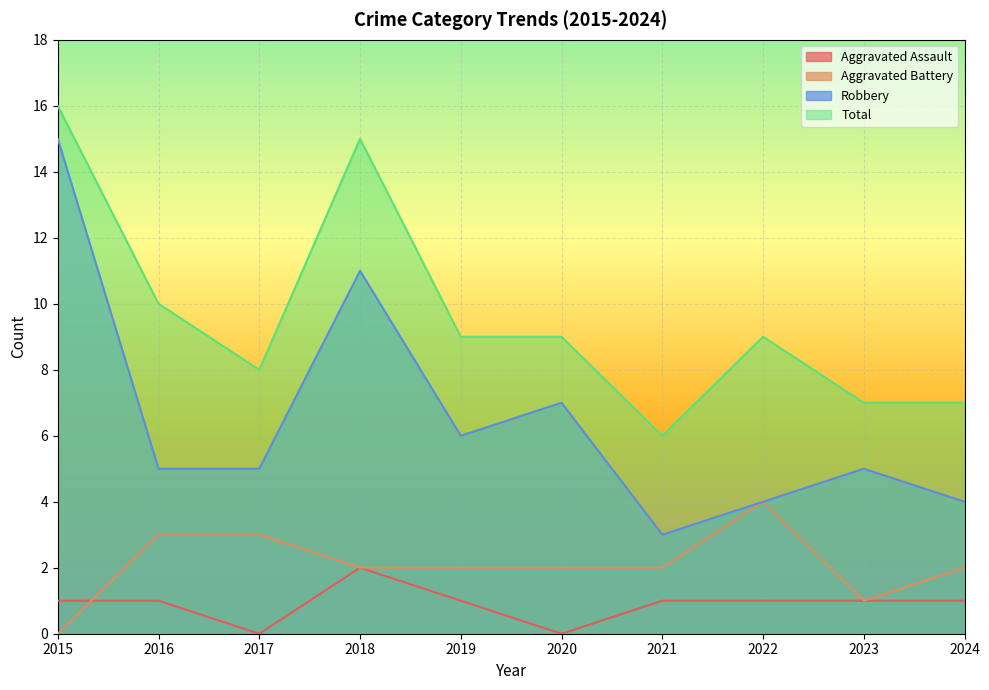

What is the difference between the maximum and minimum values in the Total series?

10